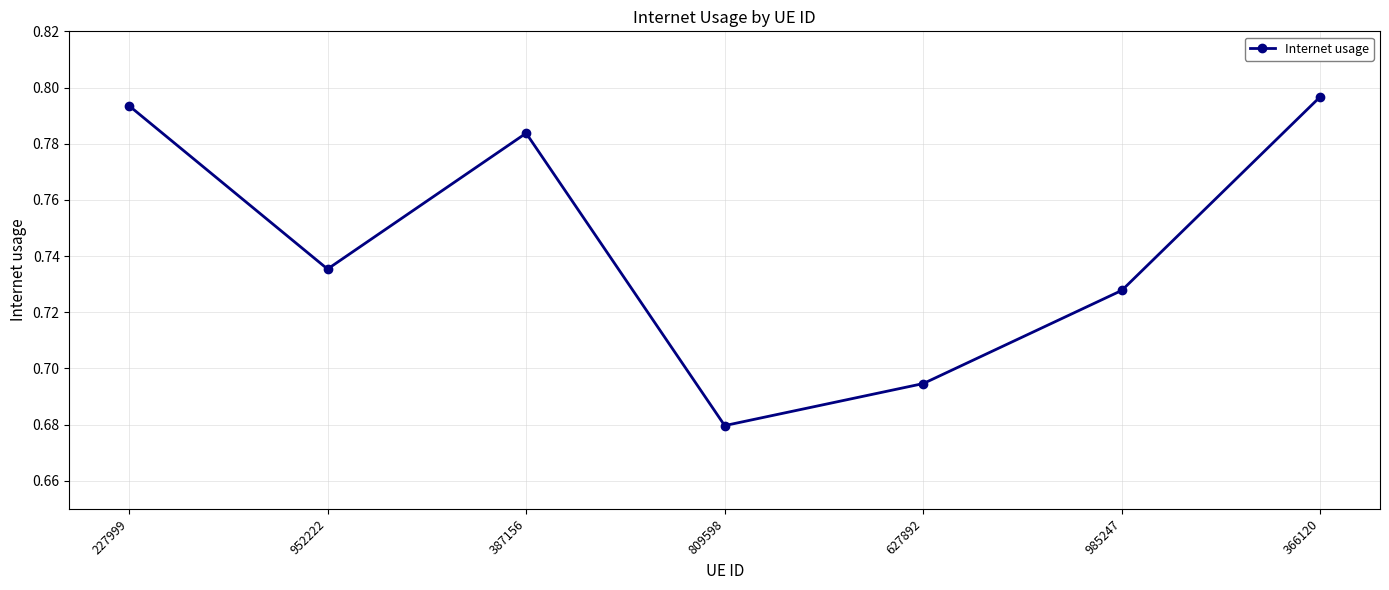

What position from the left is 366120?

7